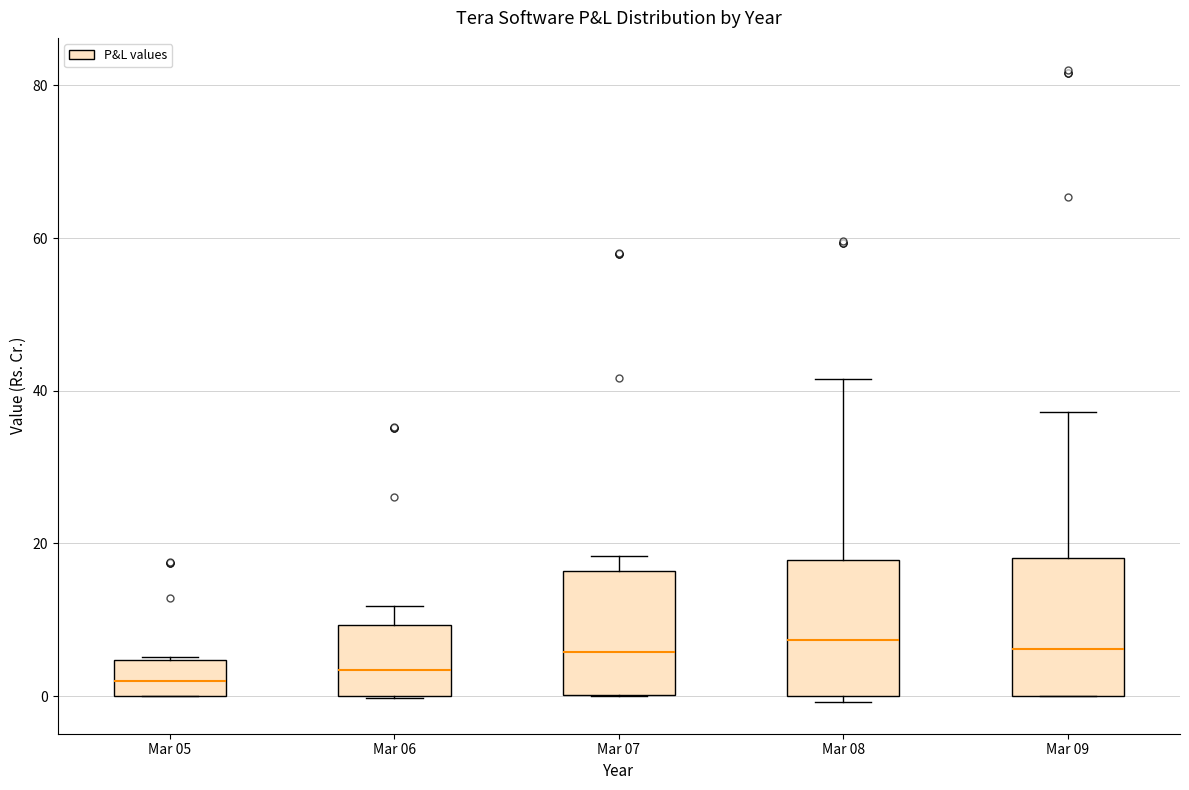

Where does the median line of the box for Mar 08 sit on the y-axis? The values are not printed on the chart, so give them approximately, as read against the axis.

8